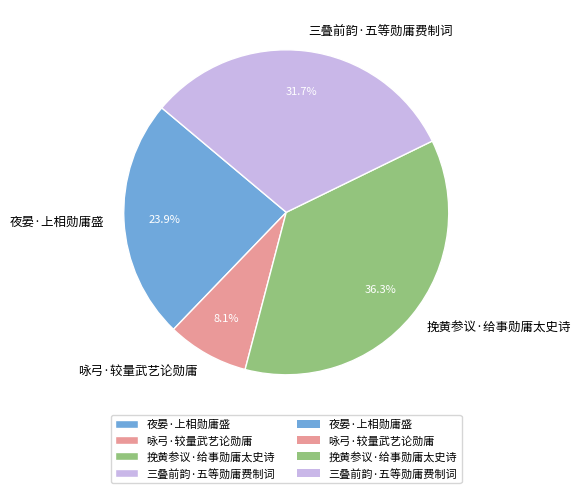

Does 挽黄参议·给事勋庸太史诗 account for over 50% of the chart?

No